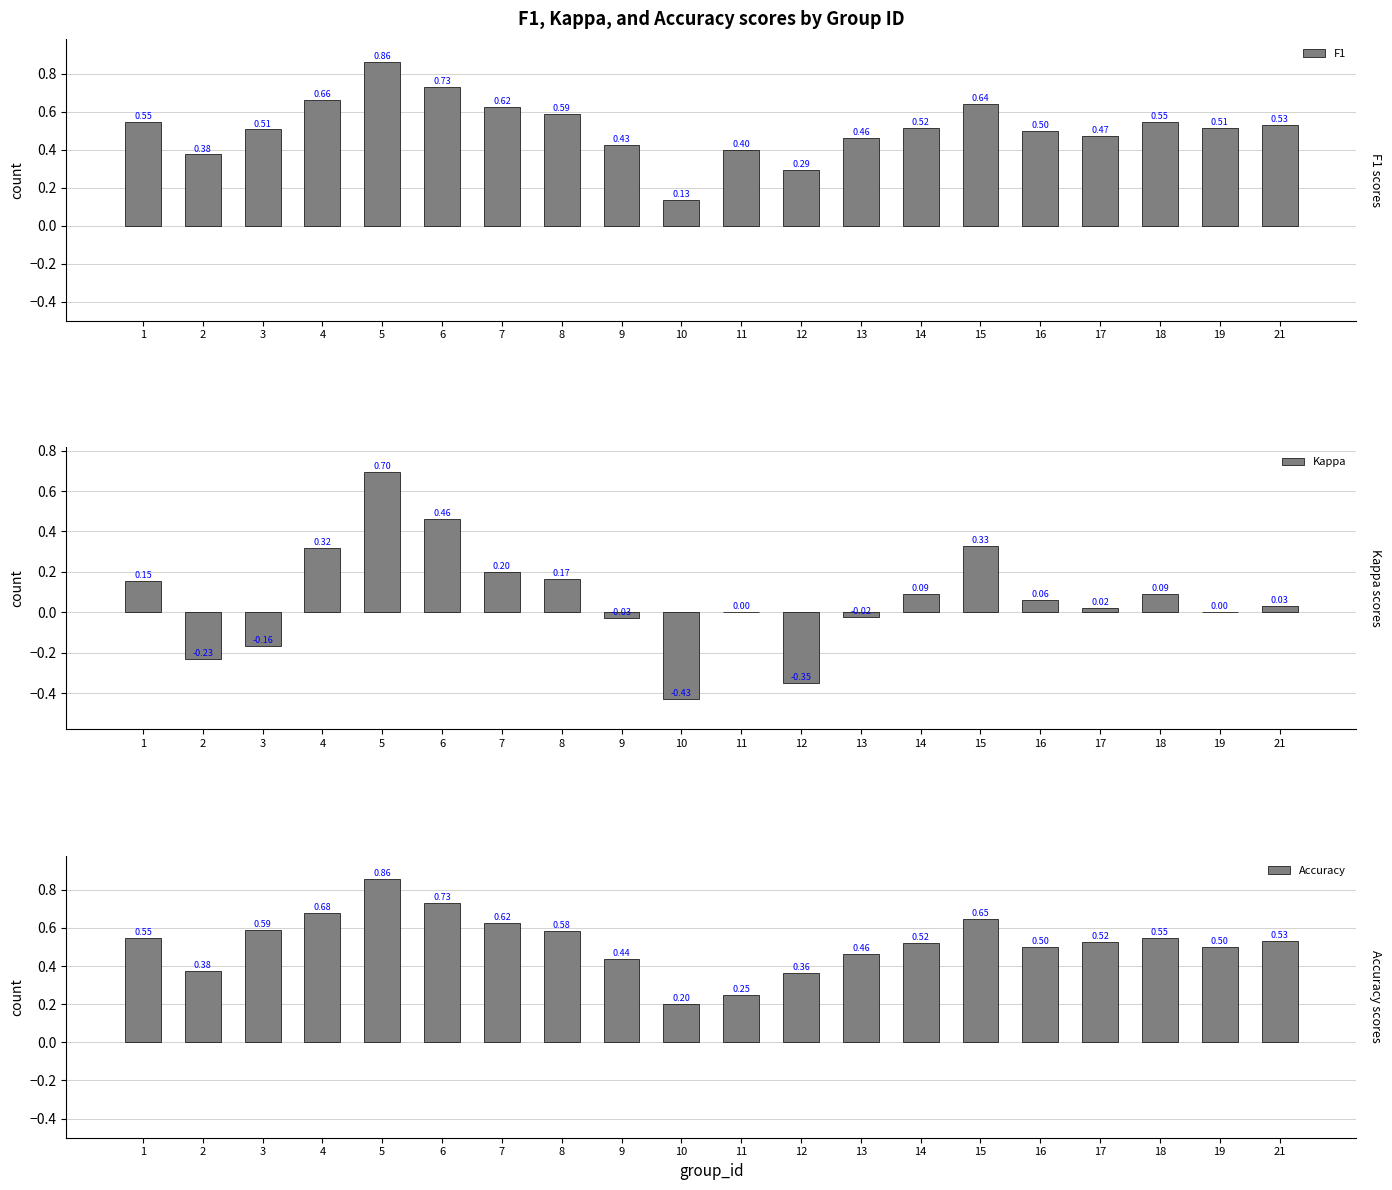

What is the difference between the maximum and minimum values in the Kappa series?

1.1